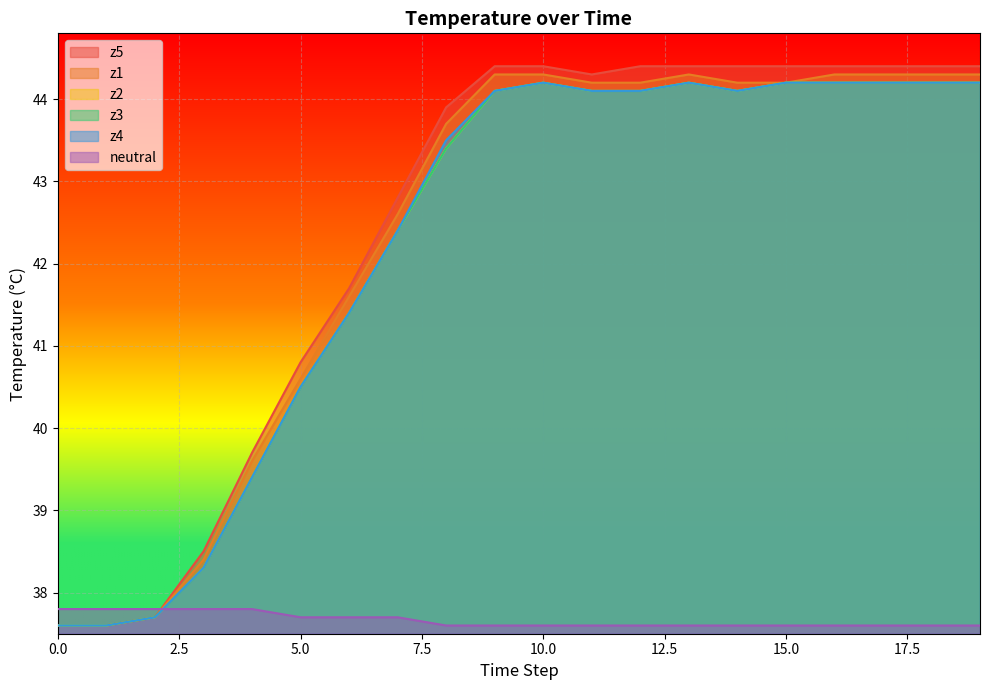

What is the minimum value for z2?

37.6